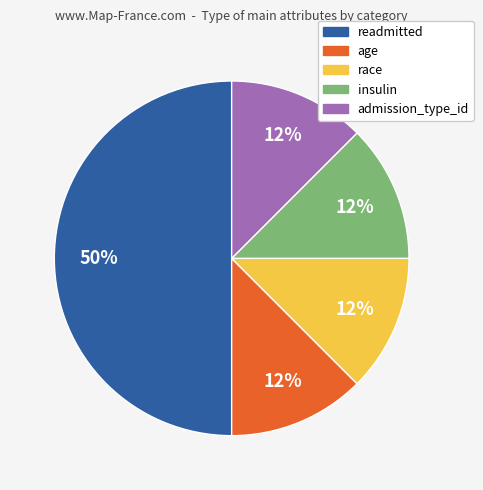

Count the number of slices in the pie.

5